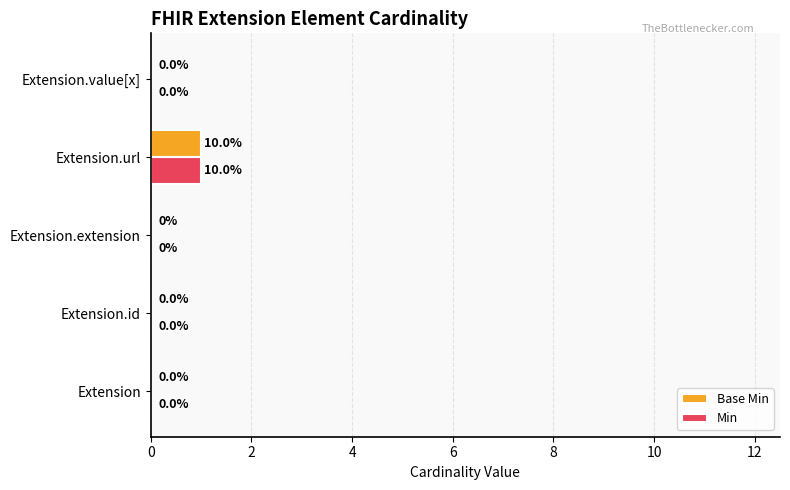

At which category is the sum across all series the highest?

Extension.url